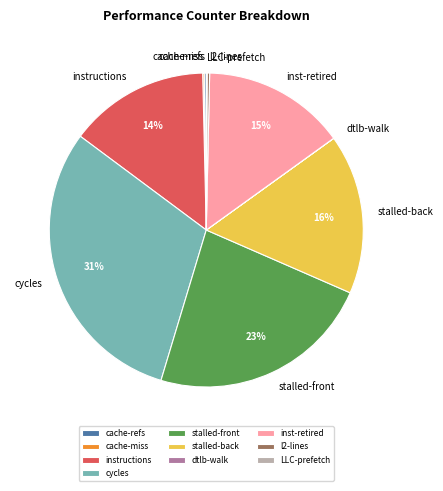

The instructions slice represents 14% of the pie. True or false?

True